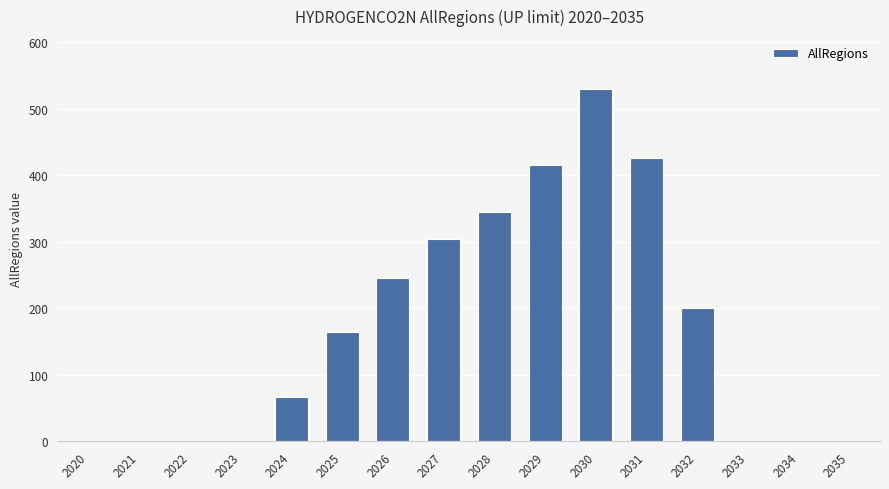

At which category does the chart reach its peak across all series?

2030